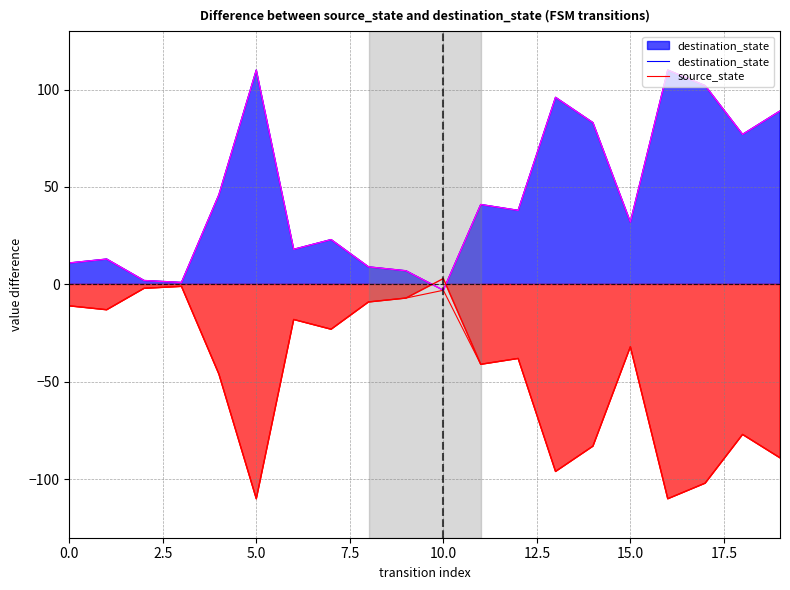

The destination_state series shows 96 at 13. True or false?

True